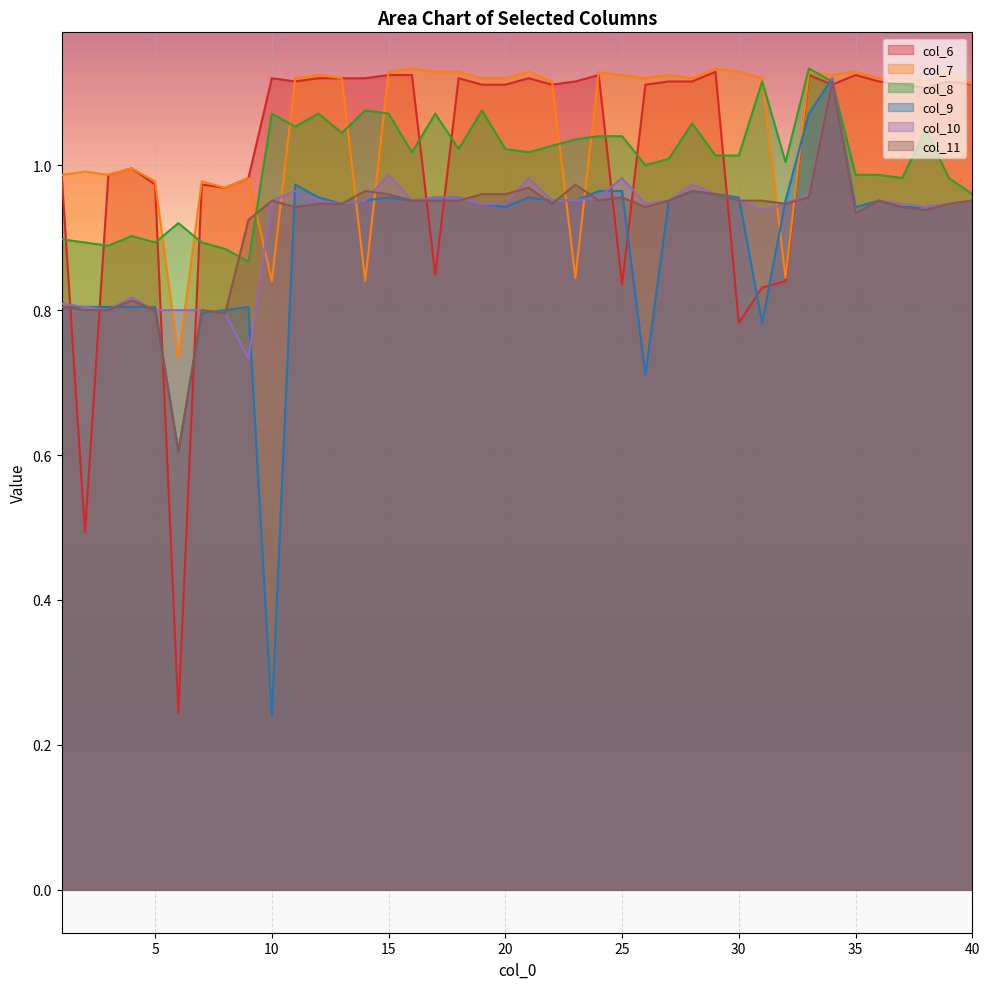

How many data points does each series have?

40